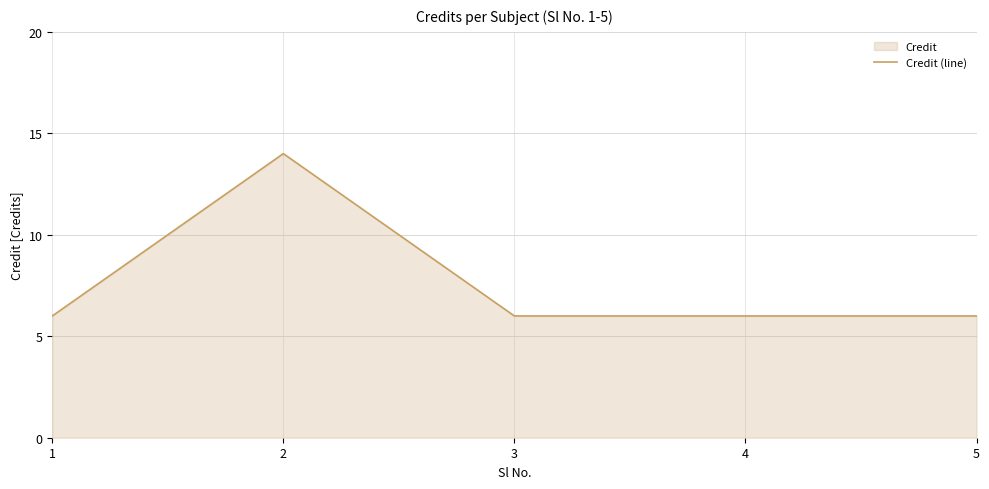

Which label corresponds to the smallest value in the chart?

1